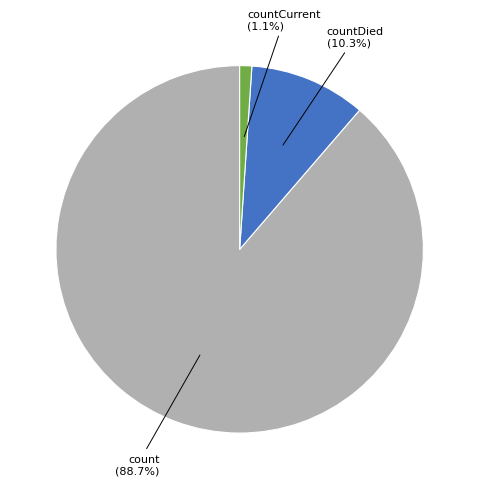

Count the number of slices in the pie.

3